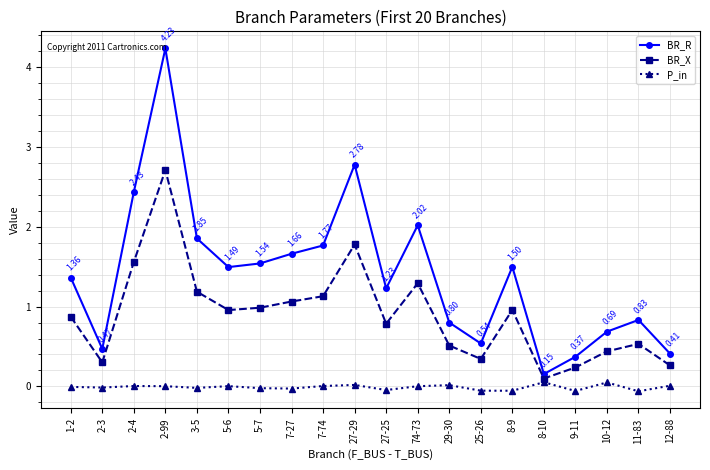

True or false: BR_R and P_in intersect in this chart.

False